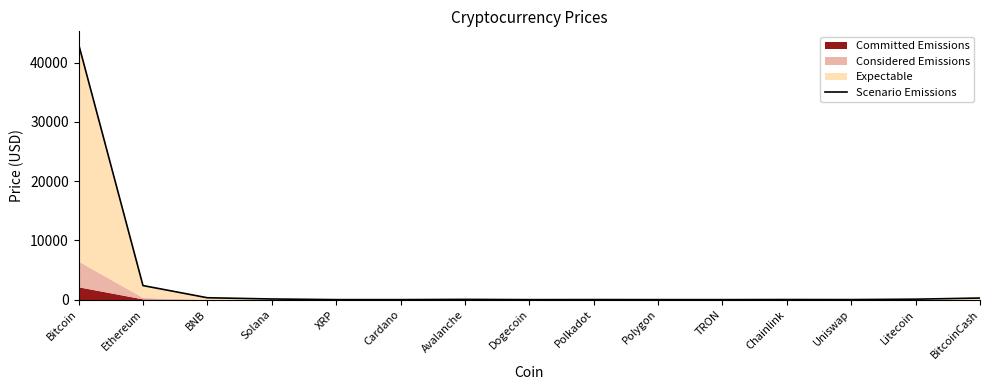

What is the maximum value shown in the chart?

43127.4